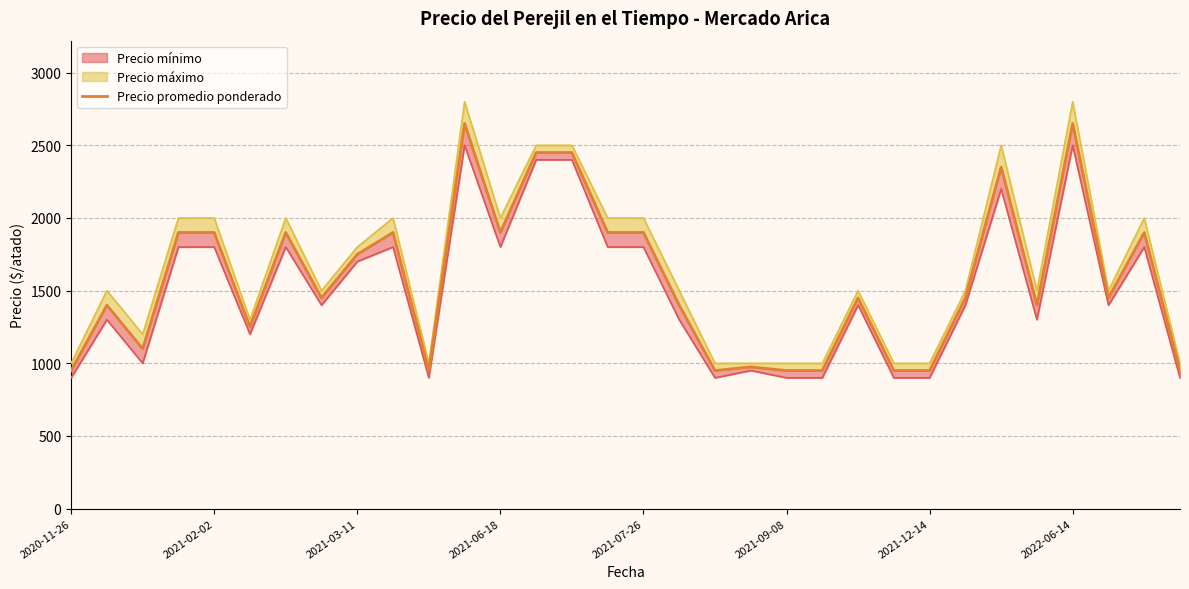

Is it true that the value at 21 is 950?

True